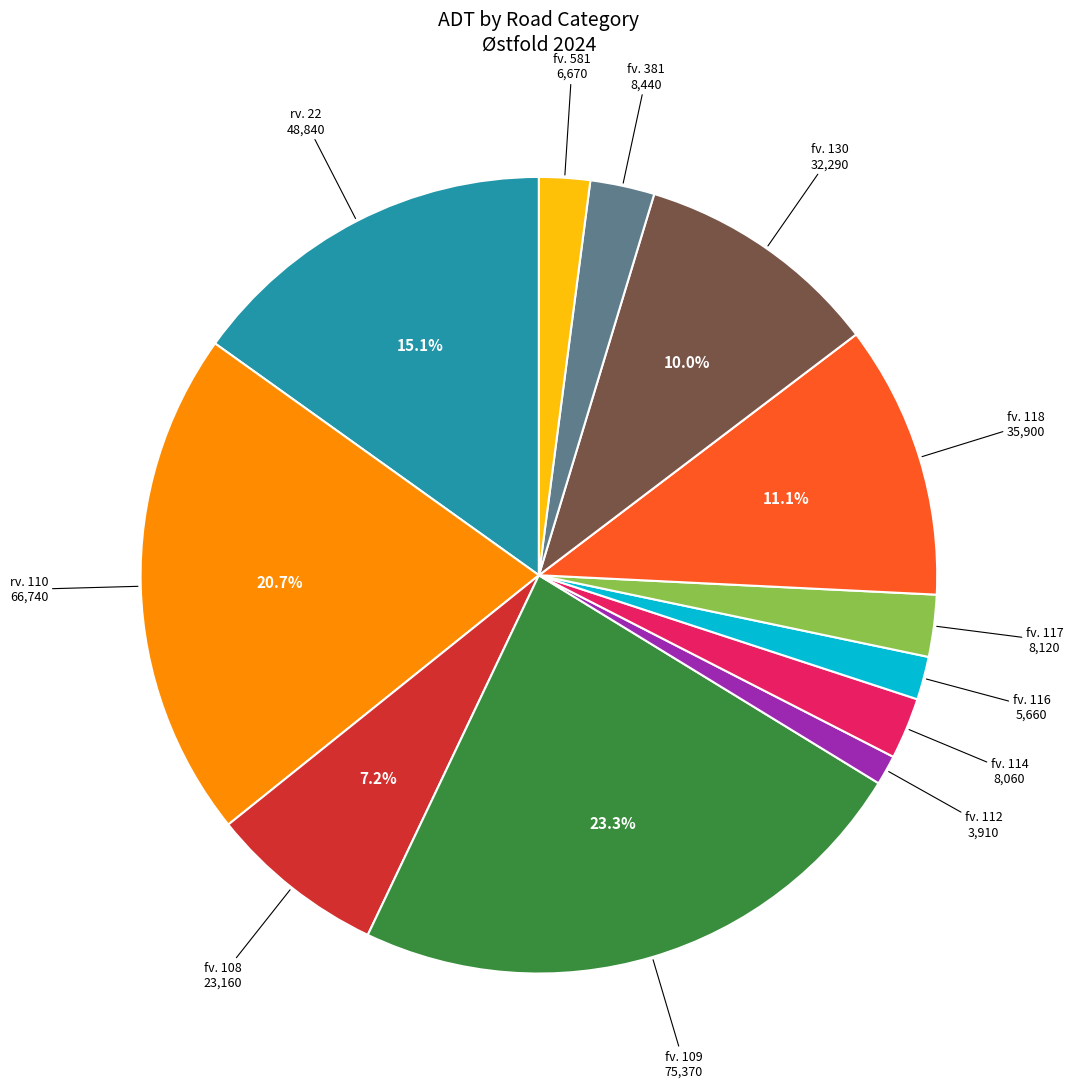

Is there a majority slice in this chart?

No